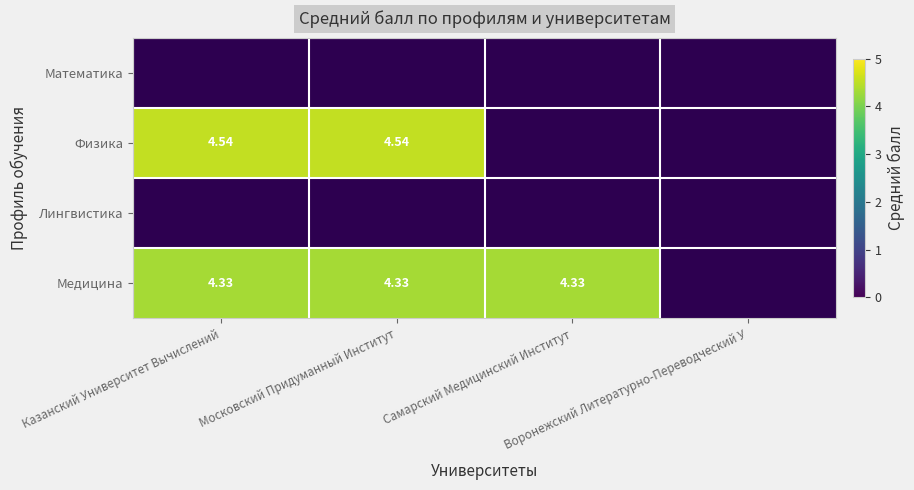

Which label corresponds to the largest value in the chart?

Казанский Университет Вычислений